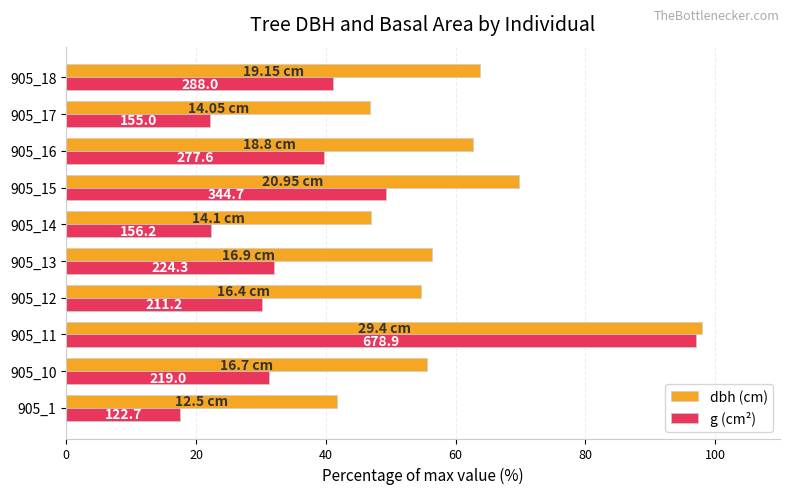

Reading left to right, what are all the values shown in this chart?

dbh (cm): 41.7	55.7	98.0	54.7	56.3	47.0	69.8	62.7	46.8	63.8
g (cm²): 17.5	31.3	97.0	30.2	32.0	22.3	49.2	39.7	22.1	41.1